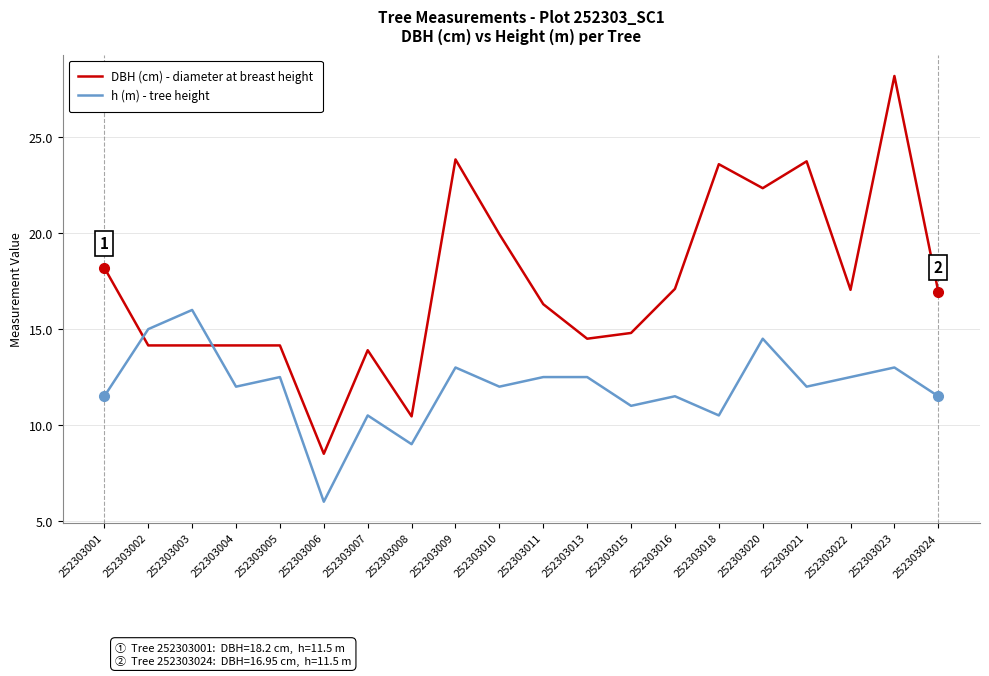

What is the highest value of the h (m) - tree height series?

16.0